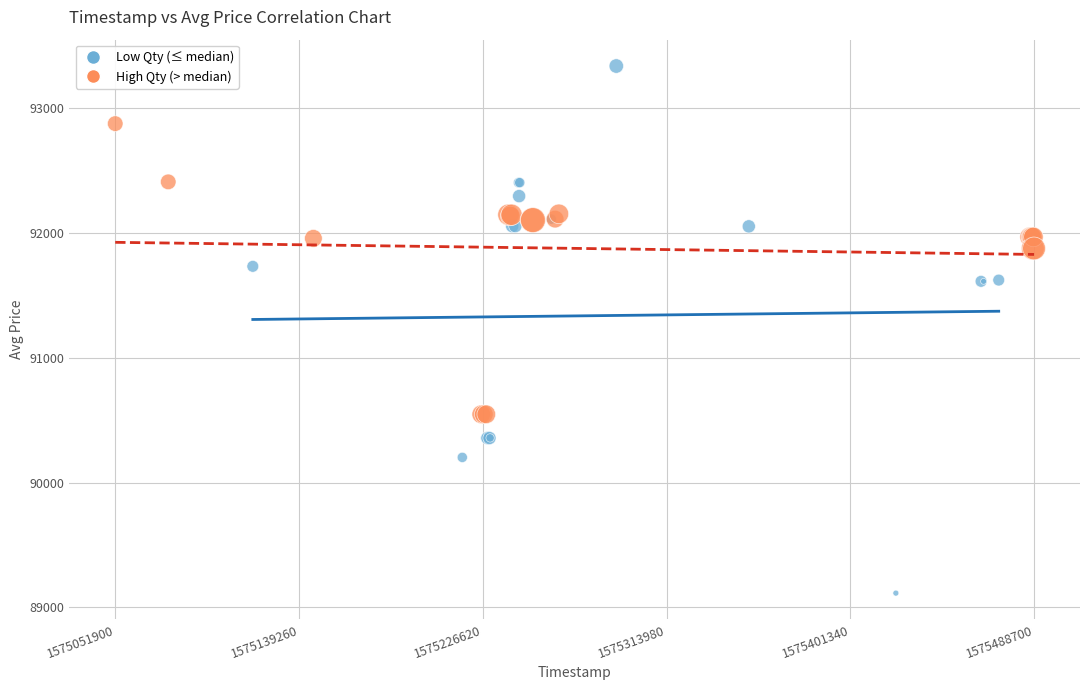

Which series contains the lowest Y value?

Low Qty (≤ median)